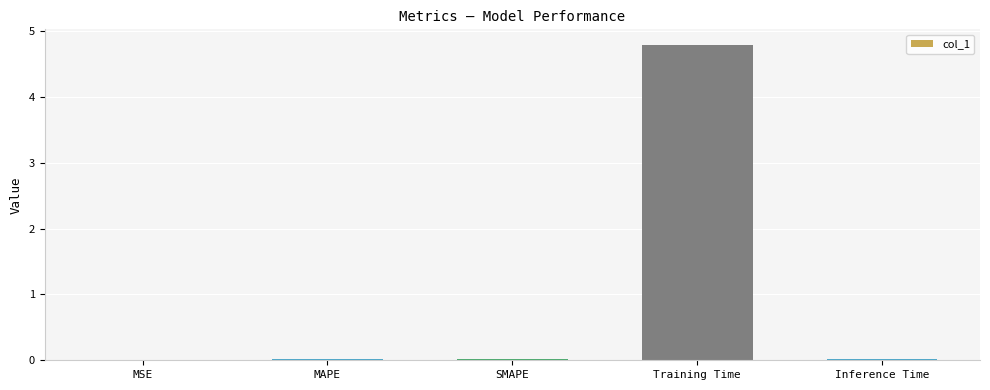

Between MSE and Training Time, which is larger?

Training Time